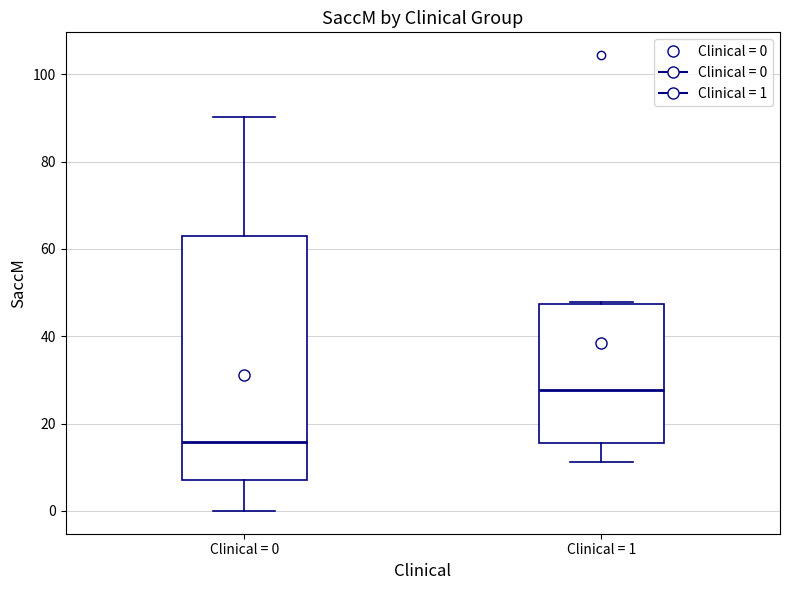

Reading left to right, transcribe this box plot: for each box, give where its median line is, the range the box spans, and where its two whiskers end, as read against the y-axis. The values are not printed on the chart, so give them approximately, as read against the axis.

Clinical = 0: median 16, box 8 to 62, whiskers 0 to 90
Clinical = 1: median 28, box 16 to 48, whiskers 12 to 48